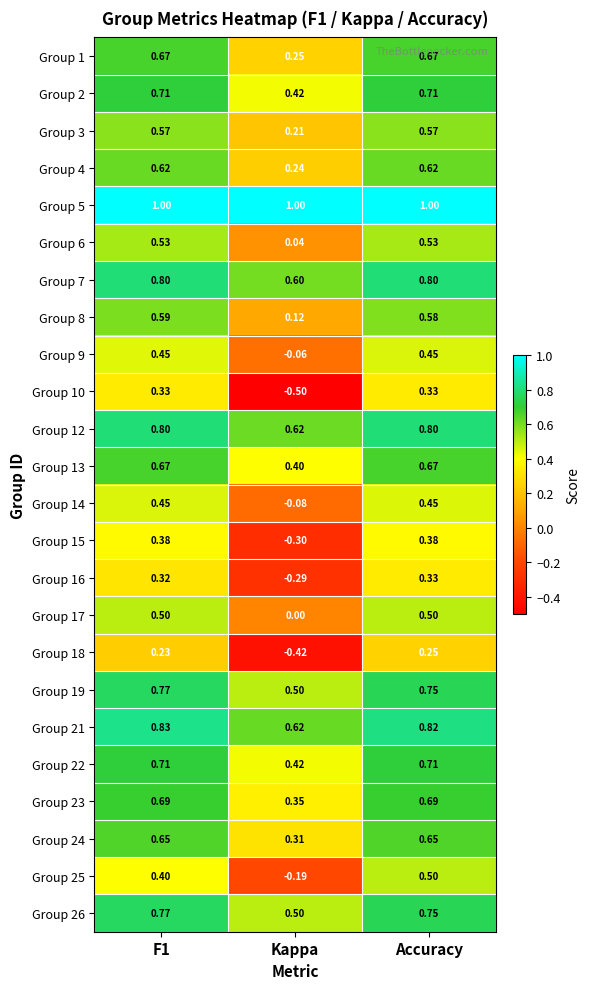

What is the minimum value shown in the chart?

-0.5